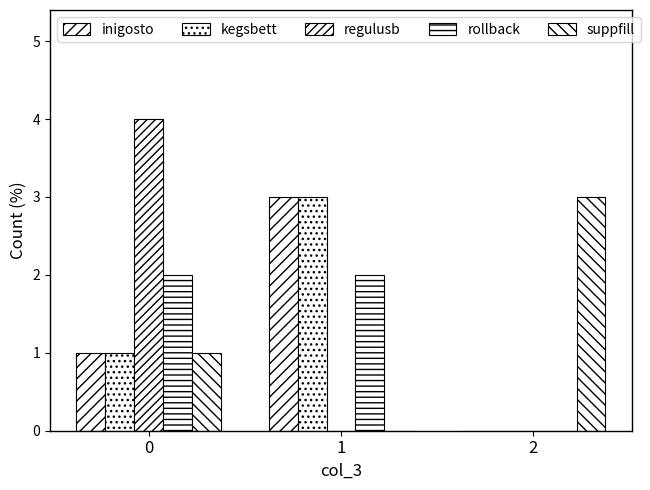

The value of rollback at 0 is 1. True or false?

False